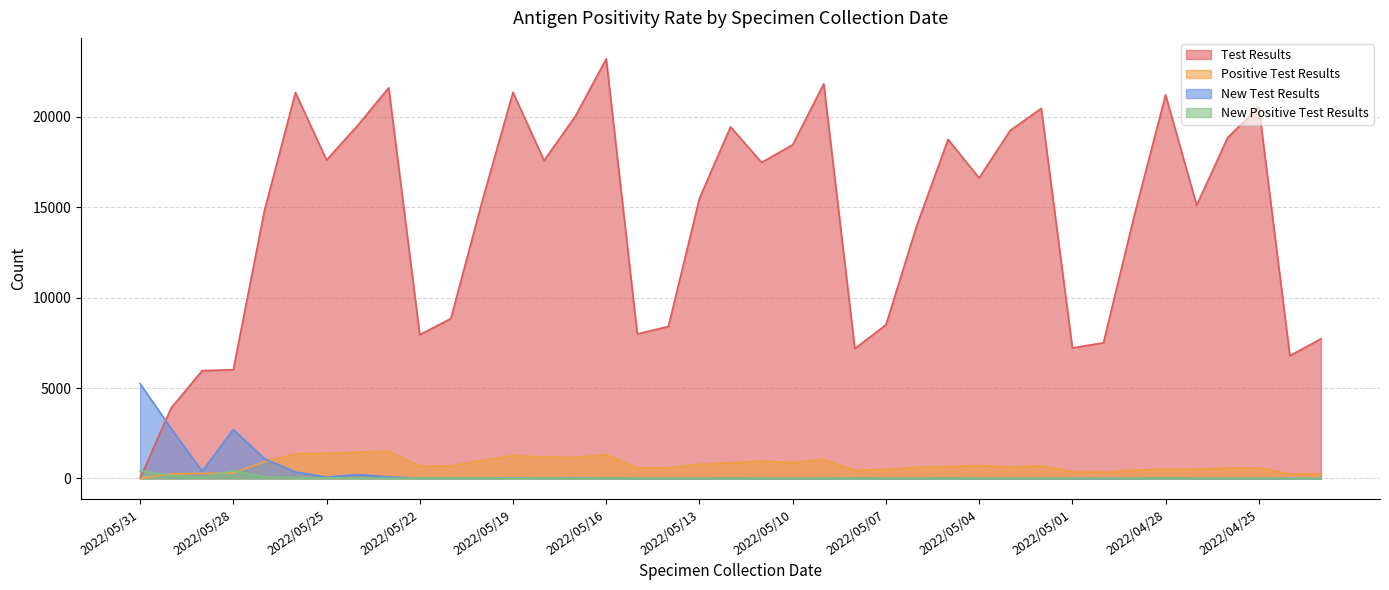

At how many categories does at least one series exceed 19564?

9